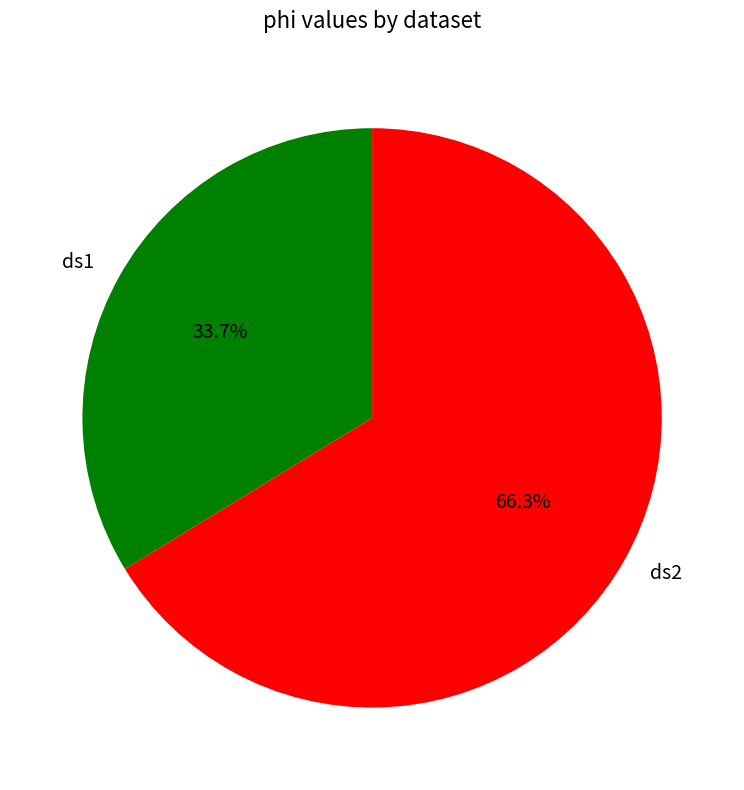

True or false: ds2 accounts for 56% of the total.

False